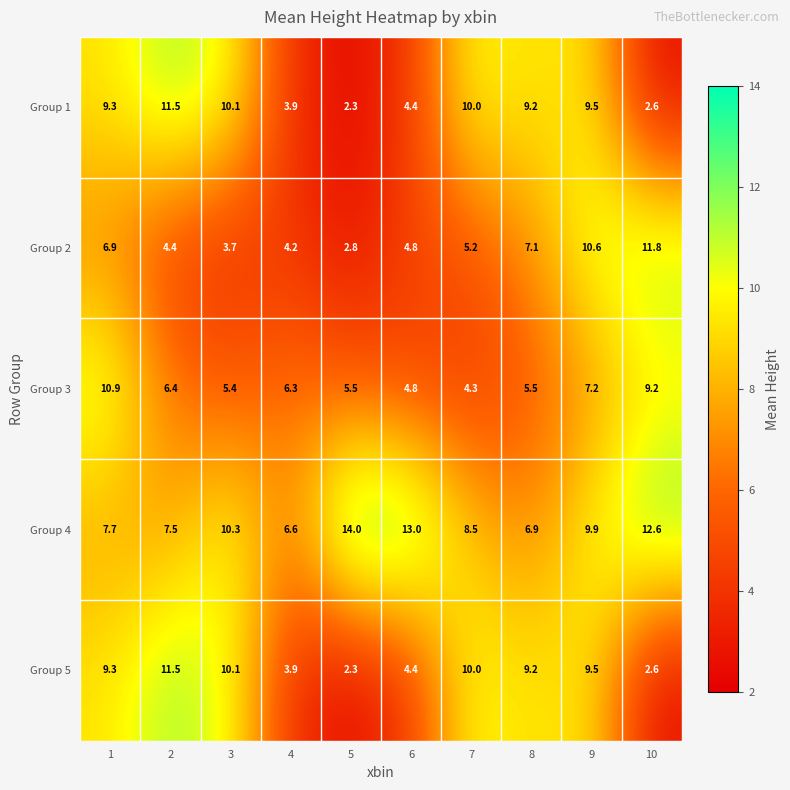

Which series has the largest total across all categories?

Group 4